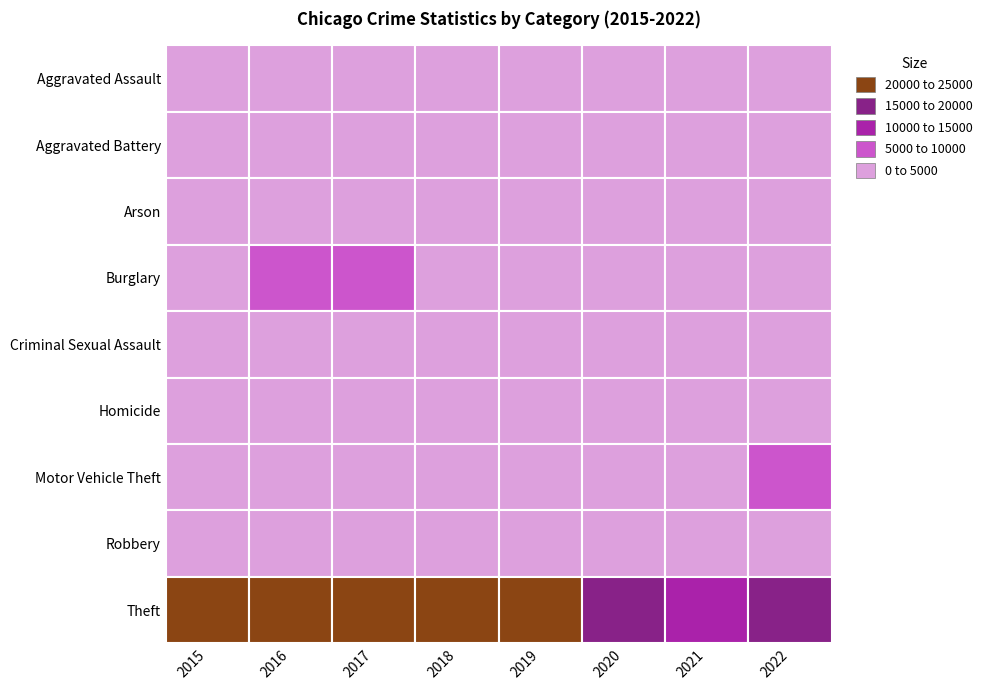

At which label does Robbery first exceed 3311?

2016